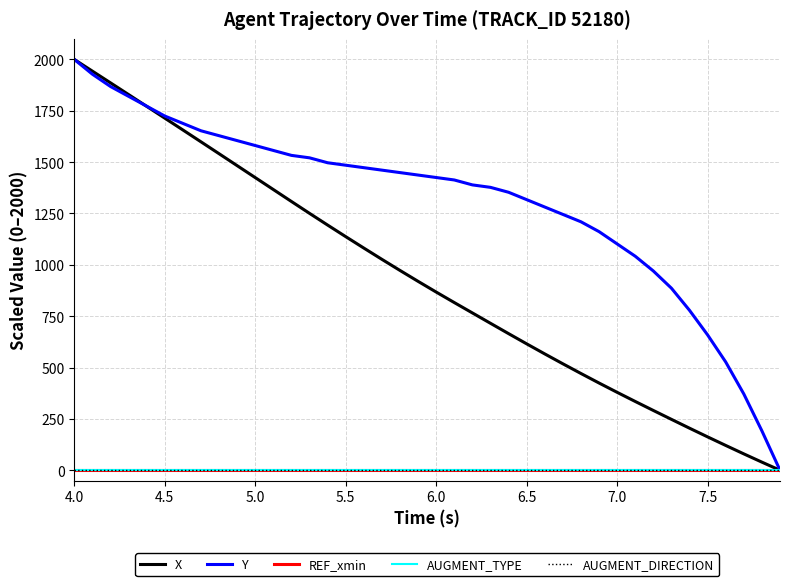

True or false: Y and AUGMENT_TYPE cross at least once.

False